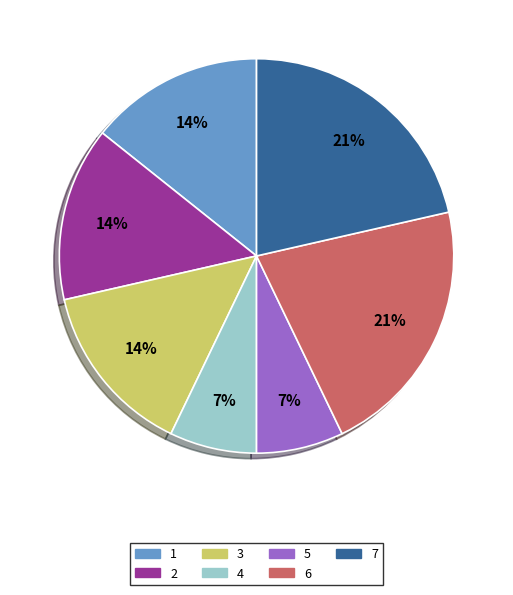

To the nearest percent, what is the difference between the 5 and 7 slice percentages?

14%